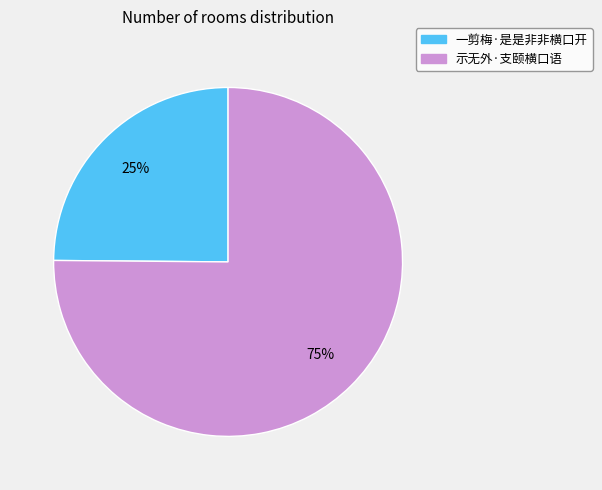

How many slices are in this pie chart?

2